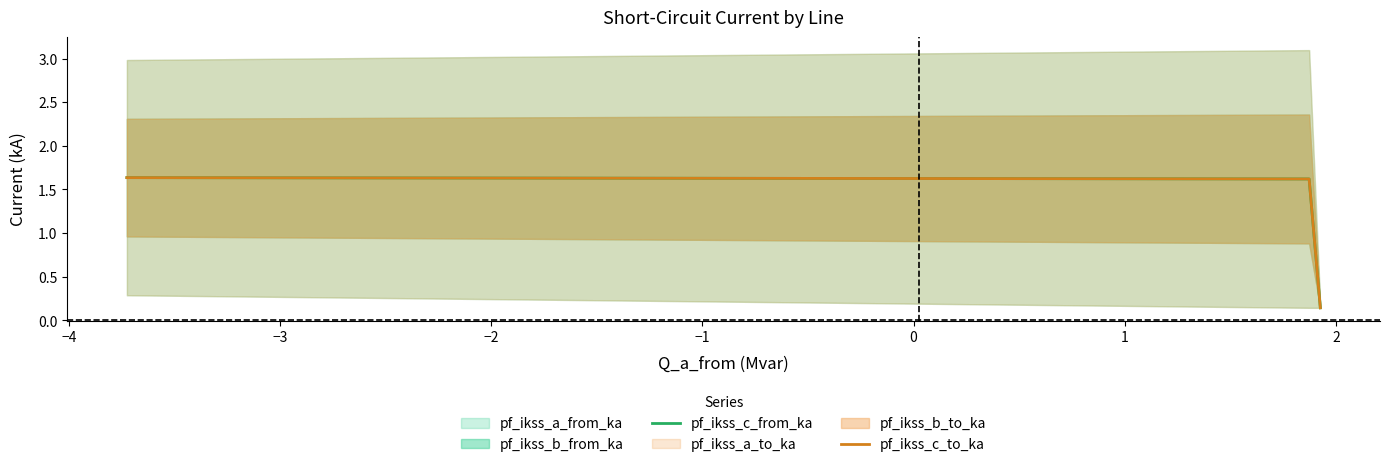

Which label corresponds to the smallest value in the chart?

−3